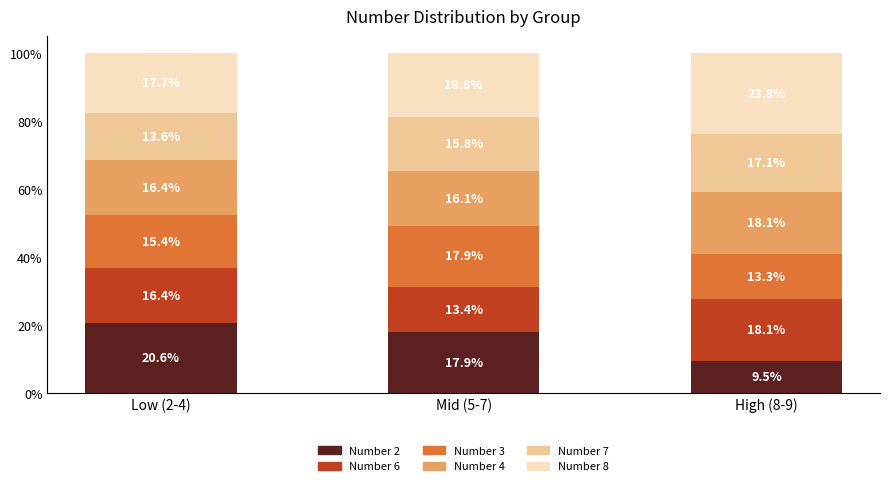

What is the highest value of the Number 2 series?

20.6